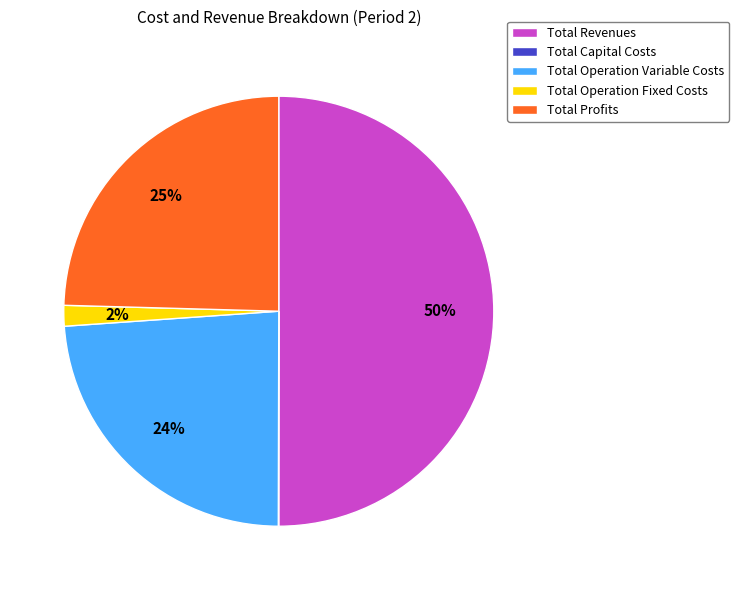

What percentage is the Total Operation Variable Costs slice, to the nearest percent?

24%